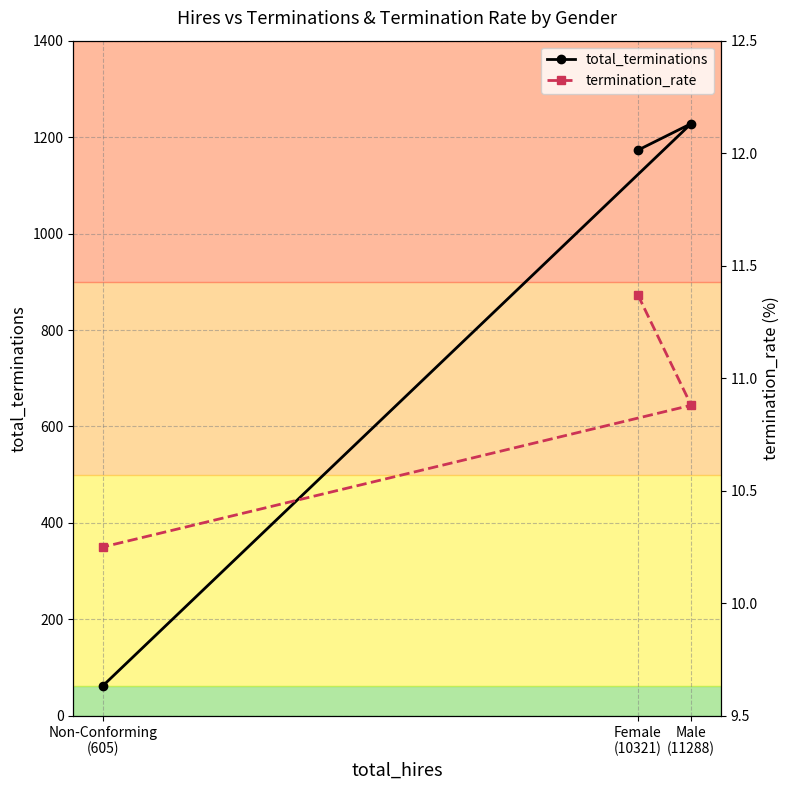

At which label is total_terminations closest to 645?

Female
(10321)